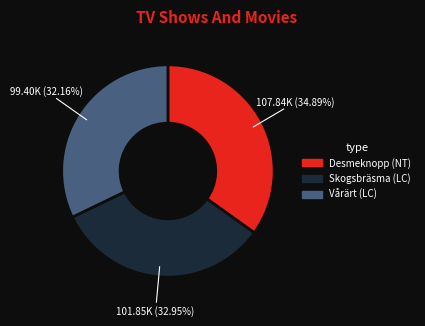

Which has a higher value, Desmeknopp (NT) or Vårärt (LC)?

Desmeknopp (NT)